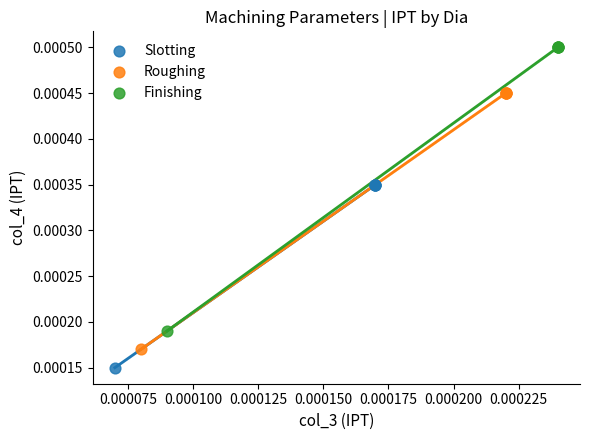

What are all the series names shown in the legend?

Slotting, Roughing, Finishing